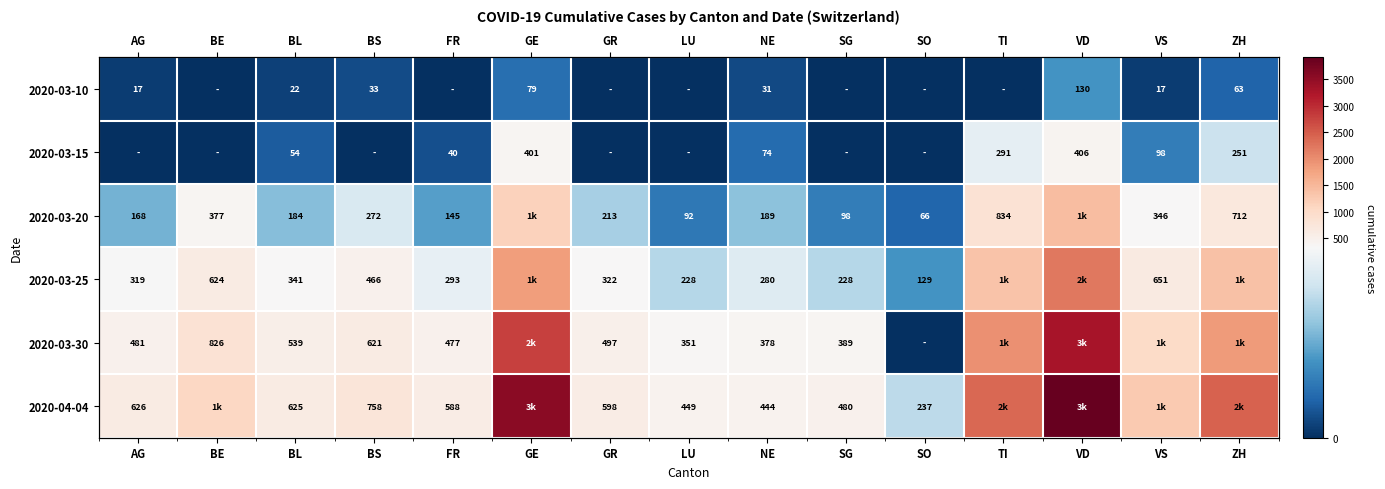

What is the maximum value for 2020-03-10?

130